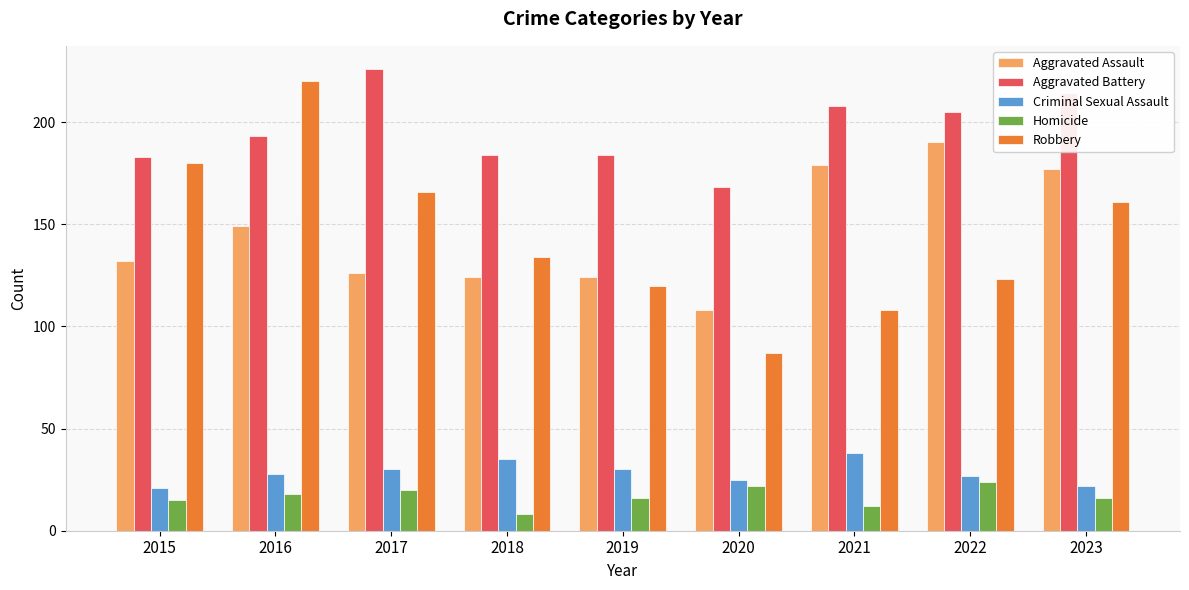

How many series are shown in this chart?

5